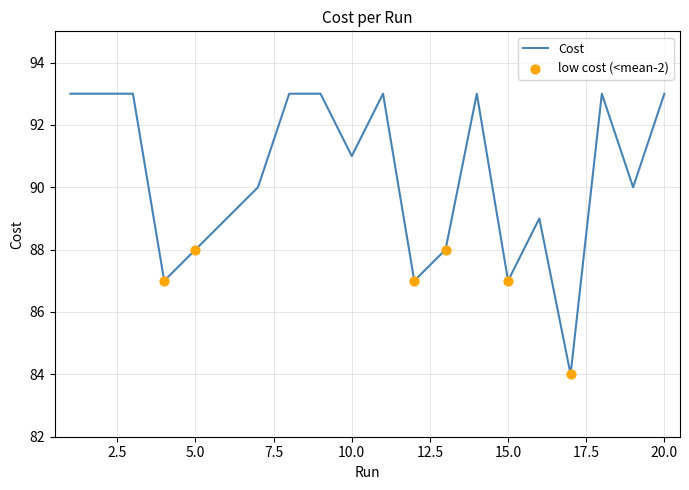

What is the maximum value shown in the chart?

93.0